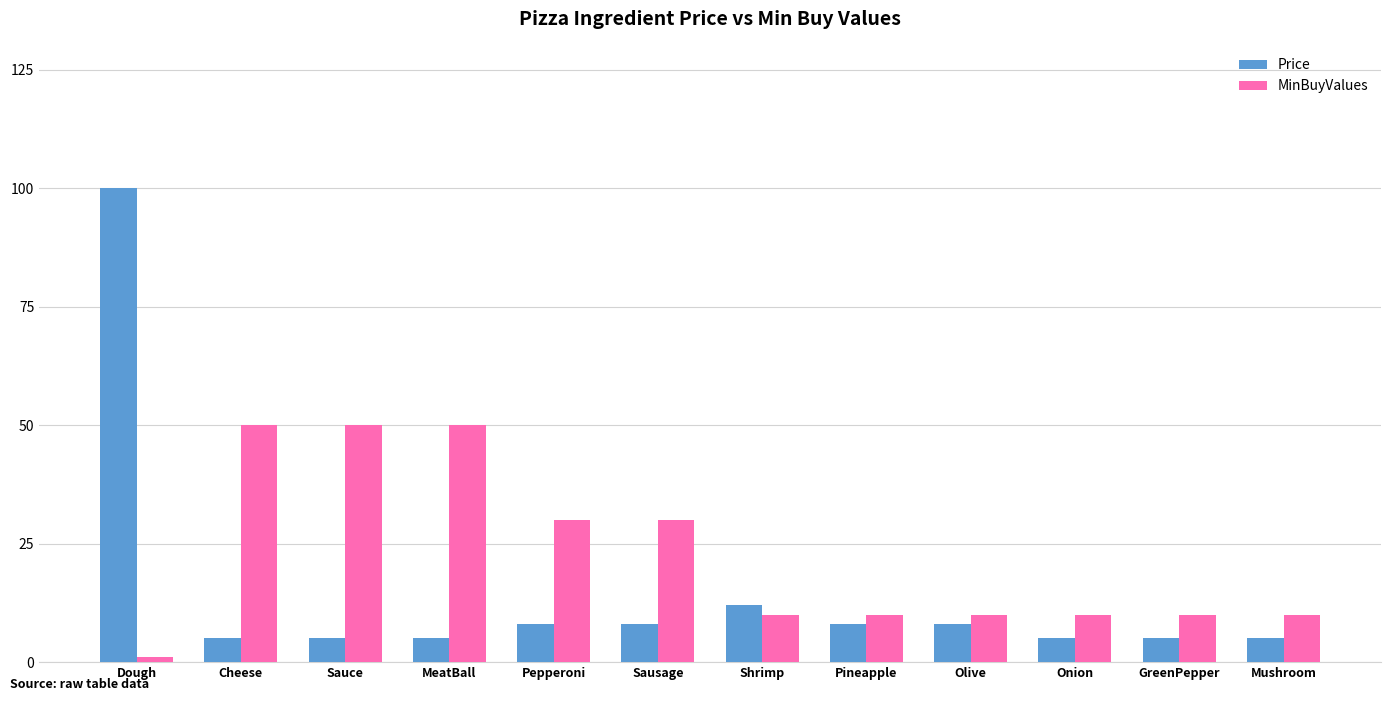

What is the spread (max minus min) of values at Cheese?

45